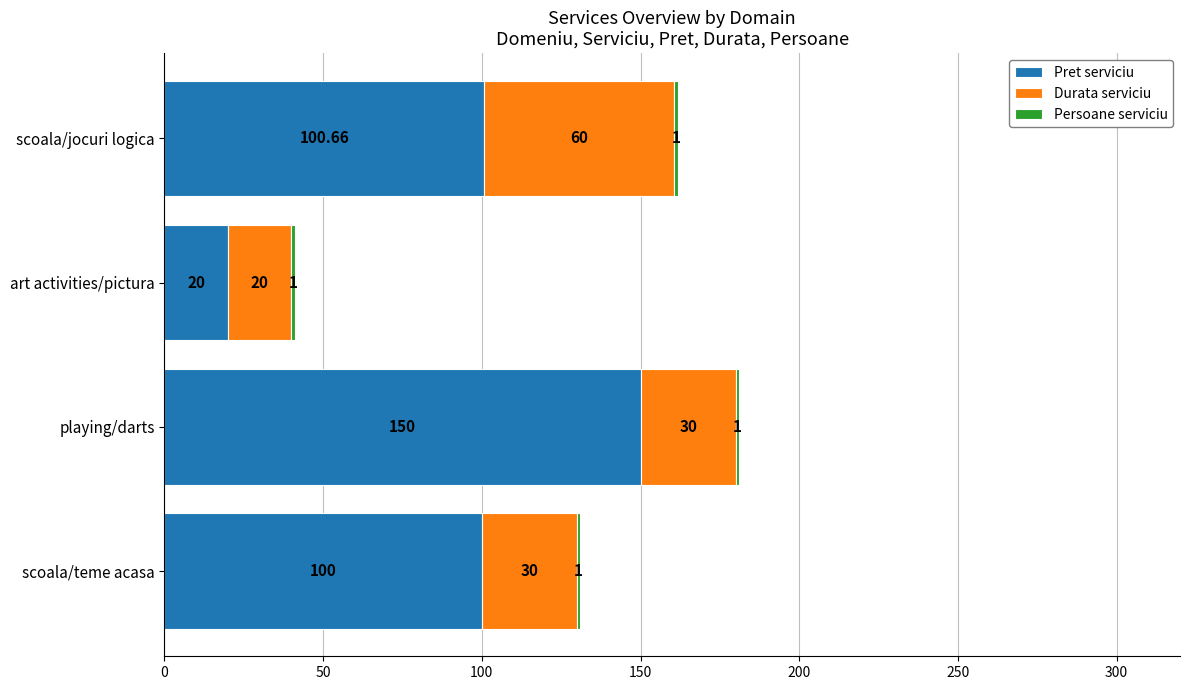

Which category has the lowest value in the Pret serviciu series?

art activities/pictura